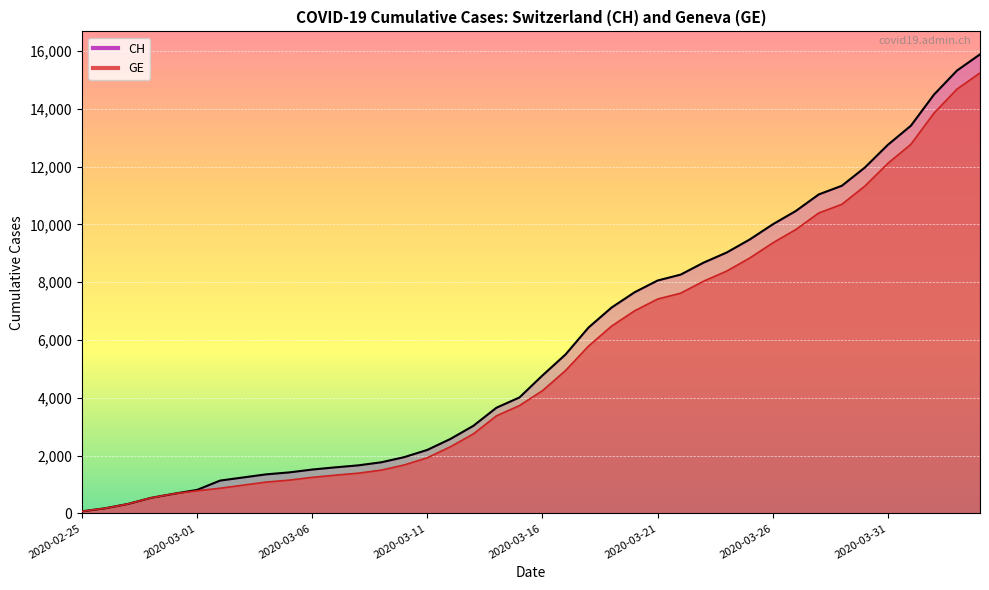

Is it true that CH equals 16864 at 2020-03-29?

False